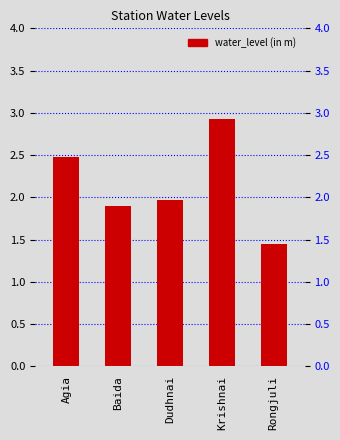

List the labels in order of value, largest first.

Krishnai, Agia, Dudhnai, Baida, Rongjuli